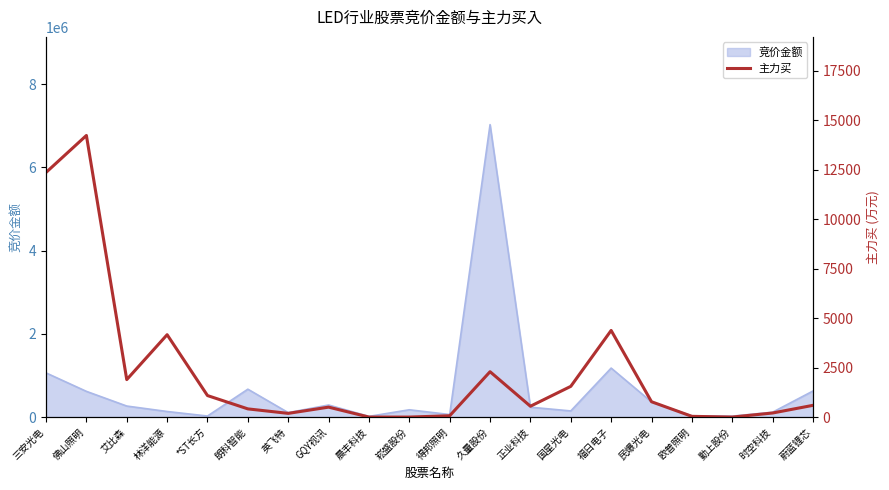

Reading left to right, what are all the values shown in this chart?

三安光电=12363.1	佛山照明=14233.0	艾比森=1893.9	林洋能源=4163.0	*ST长方=1086.9	朗科智能=413.7	英飞特=187.1	GQY视讯=502.1	晨丰科技=0.0	崧盛股份=0.0	得邦照明=66.6	久量股份=2293.3	正业科技=547.8	国星光电=1552.5	福日电子=4378.0	民爆光电=775.2	欧普照明=37.1	勤上股份=0.0	时空科技=205.8	蔚蓝锂芯=593.2